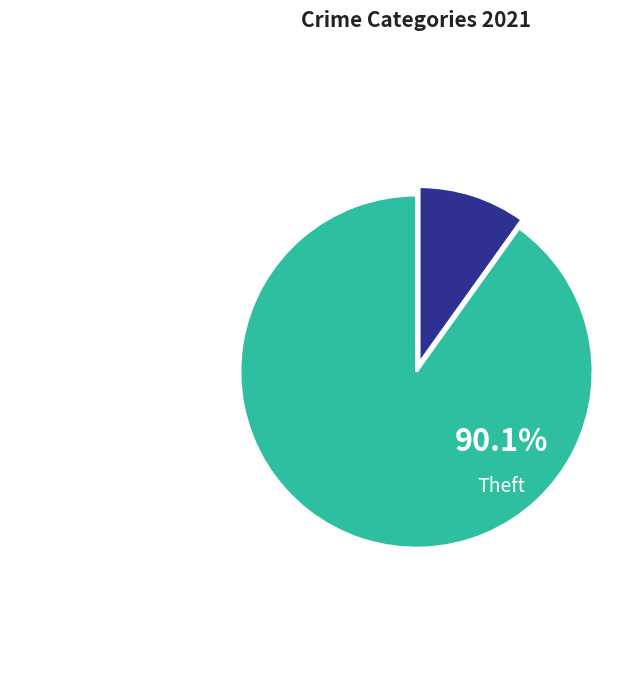

How many segments does this pie chart have?

2